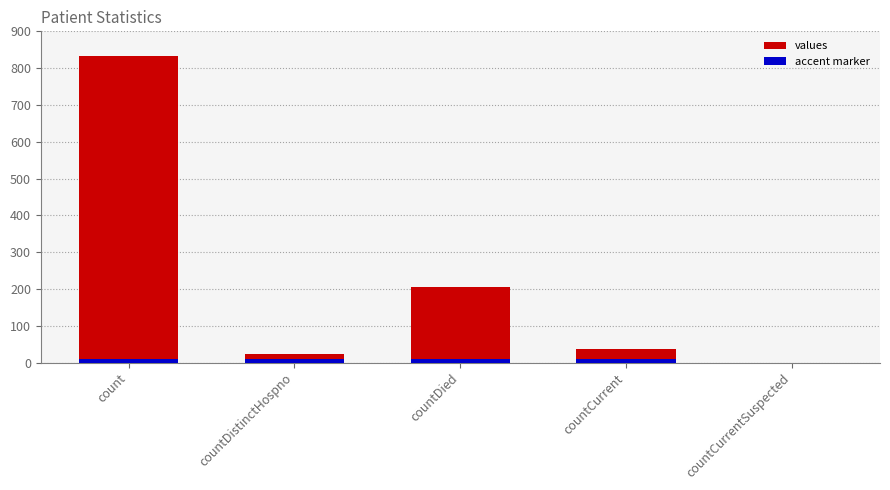

Reading left to right, transcribe all the data shown in this chart.

833	23	206	36	0